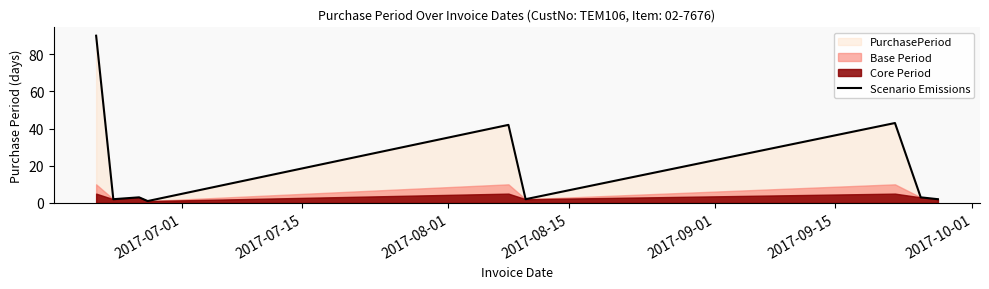

Reading right to left, list all the values displayed in this chart.

2	3	43	2	42	1	3	2	90